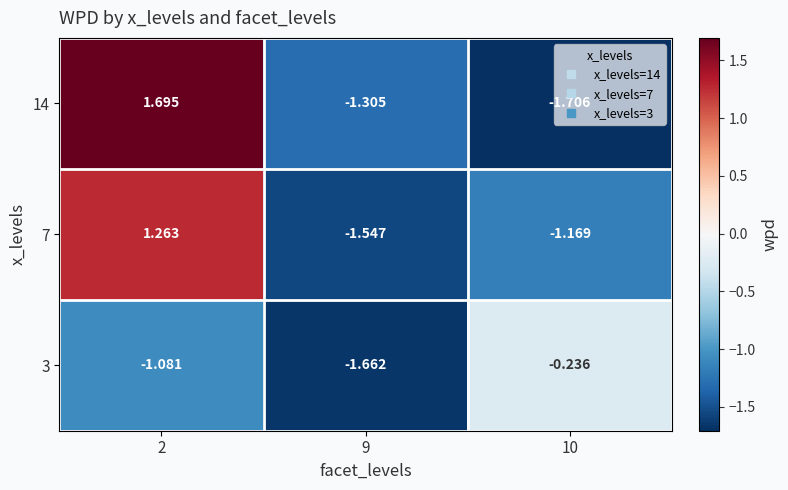

Is the value of 3 at 2 greater than the value of 14 at 2?

No